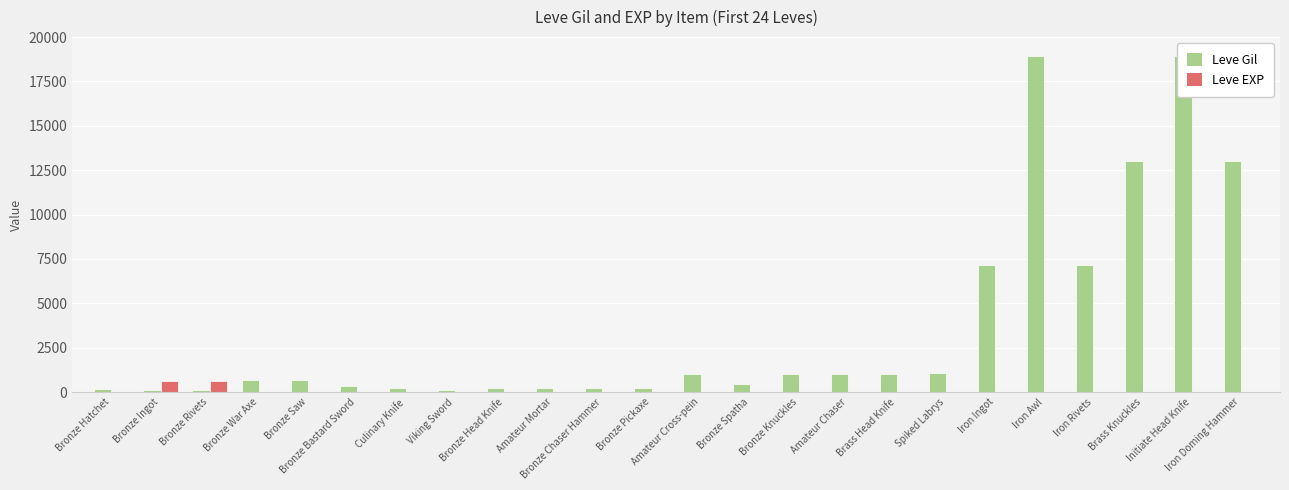

Which label corresponds to the largest value in the chart?

Iron Awl